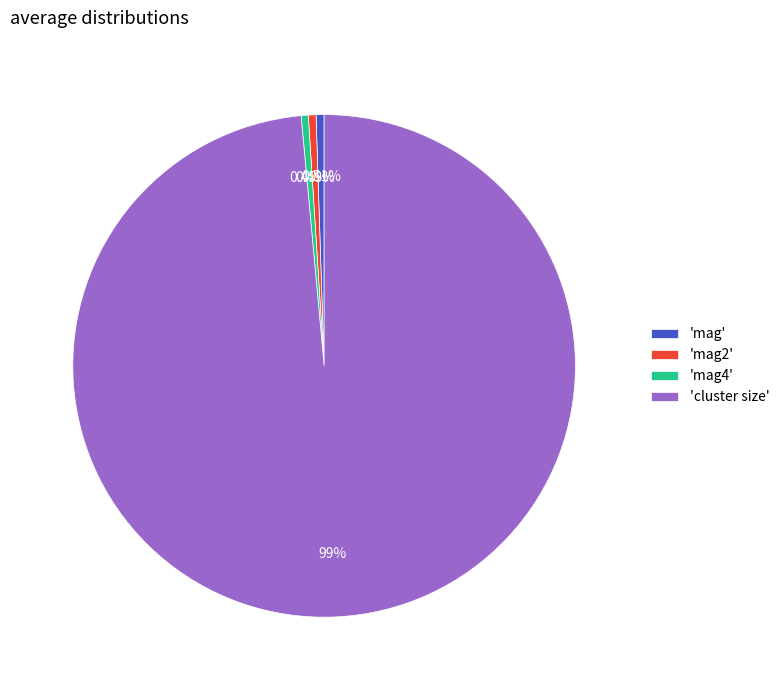

To the nearest percent, what is the difference between the largest and smallest slice percentages?

98%